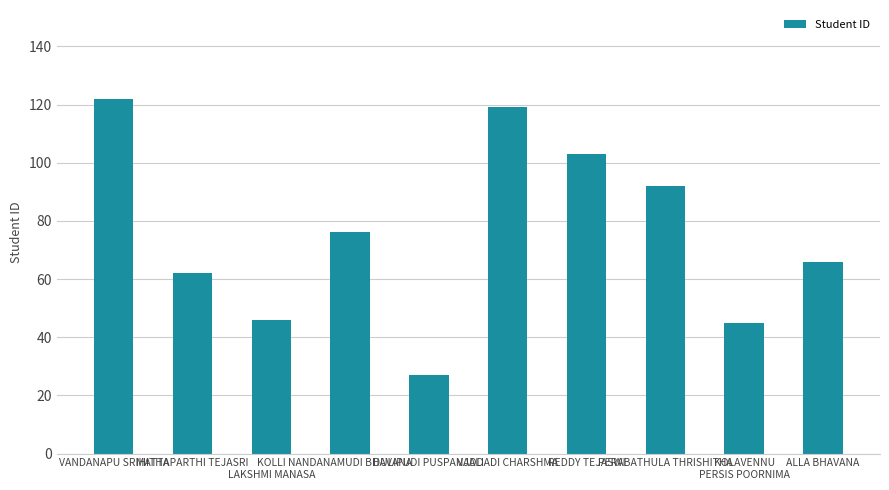

Is it true that the value at DULIPUDI PUSPANJALI is 12?

False